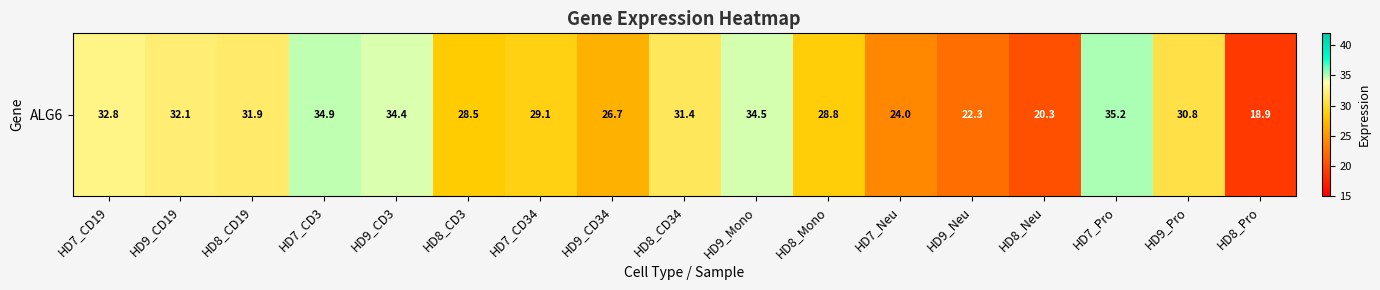

Where is the data nearest to the value 27?

HD9_CD34